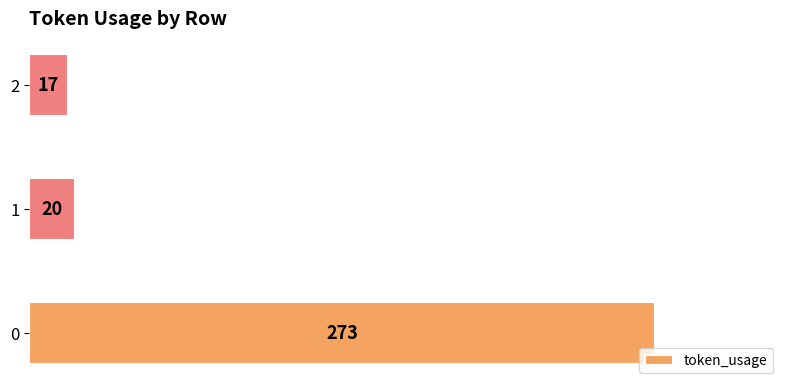

True or false: the data shows 20 at 1.

True